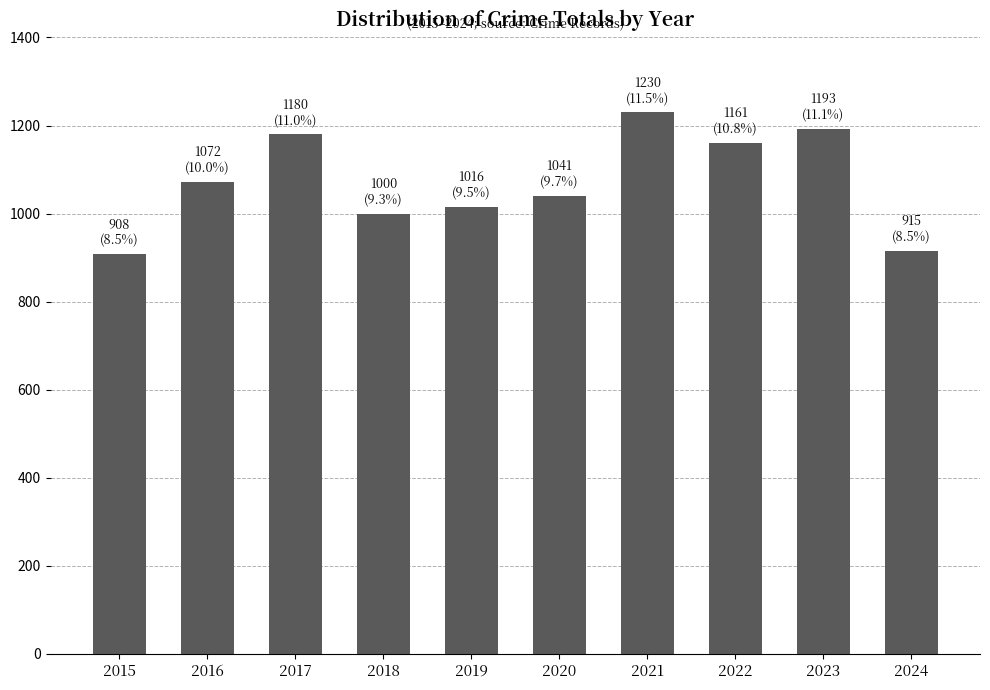

What is the sum of all values?

10716